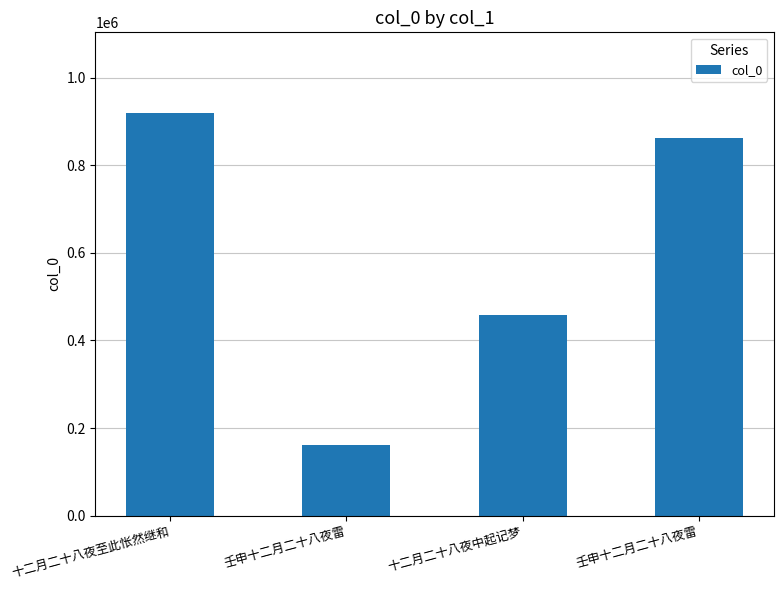

Are the bars grouped side by side (vs. stacked)?

No